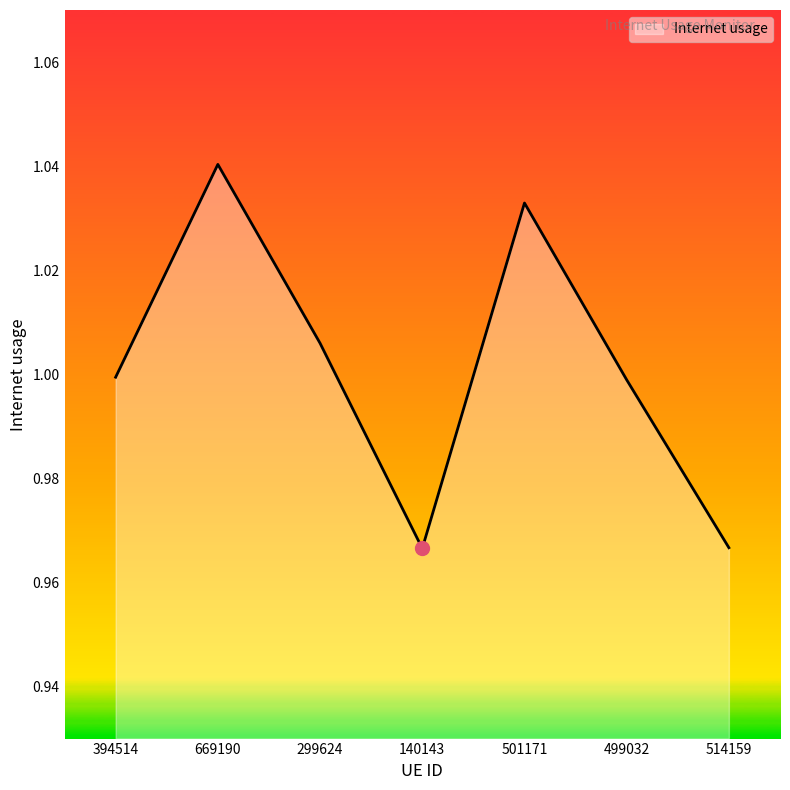

What is the sum of all values?

7.0